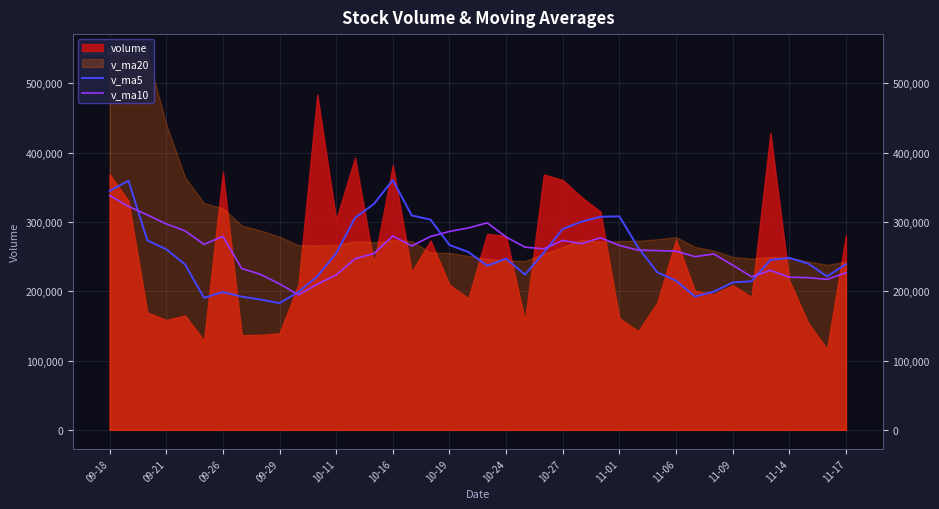

Does the chart have visible grid lines?

Yes